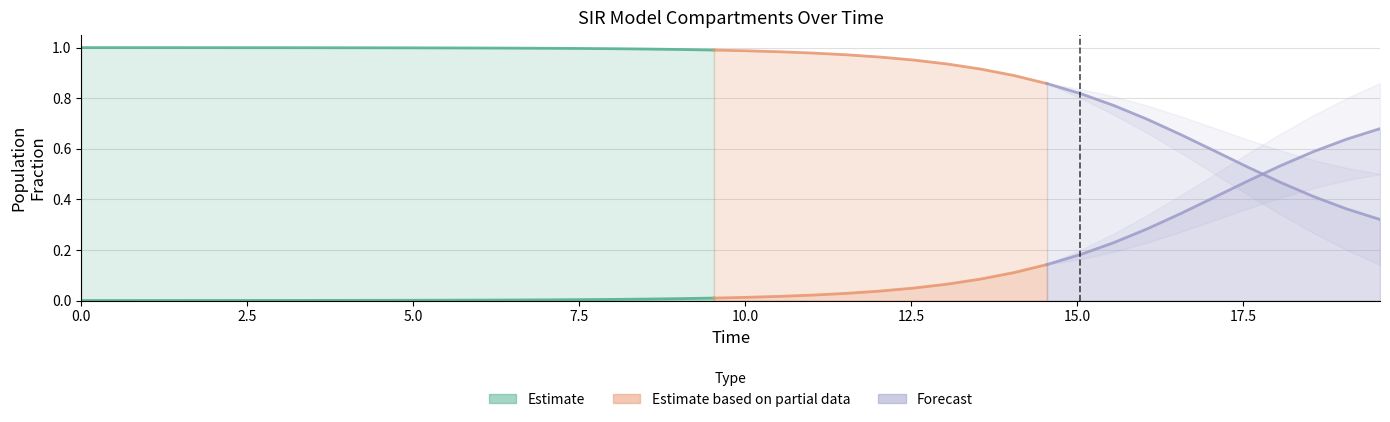

What is the difference between the second highest and minimum values in the S series?

0.7